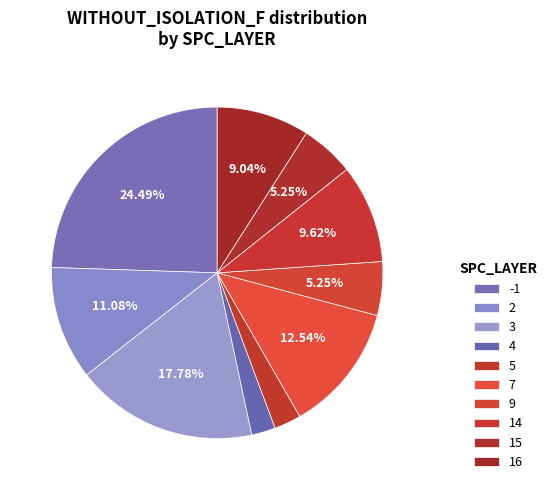

How many slices are in this pie chart?

10